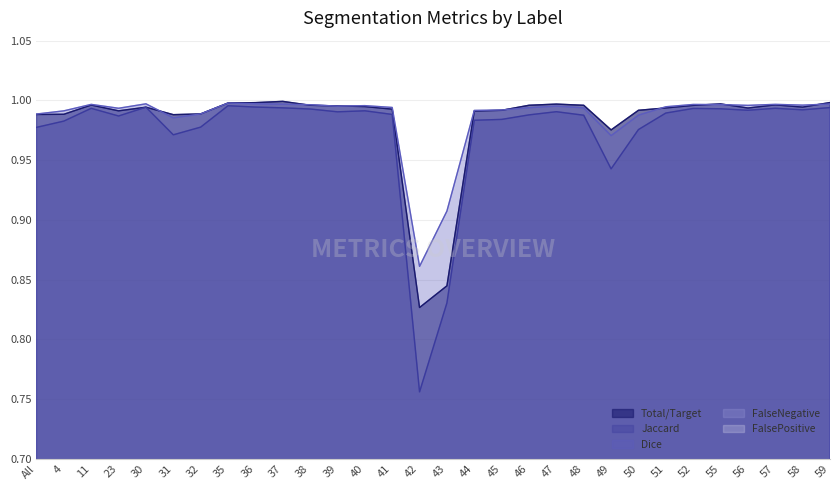

What is the sum of all Total/Target values?

29.5